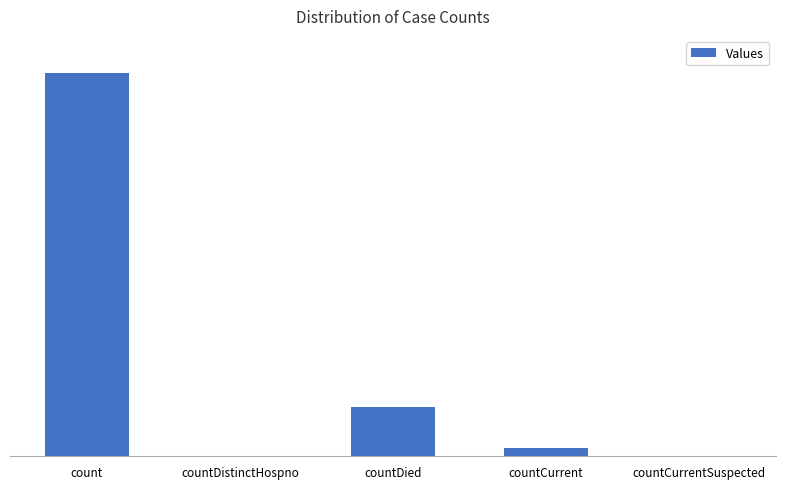

Where does the data first go above 1348?

count